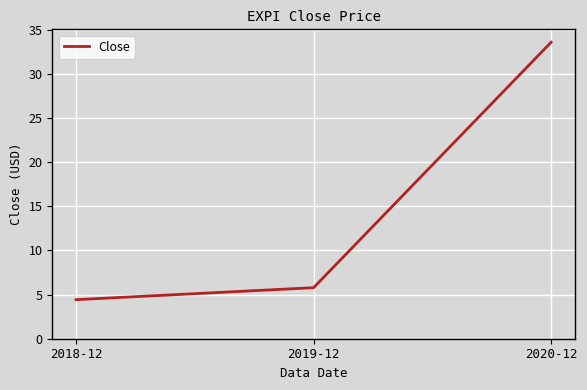

Does the chart have visible grid lines?

Yes